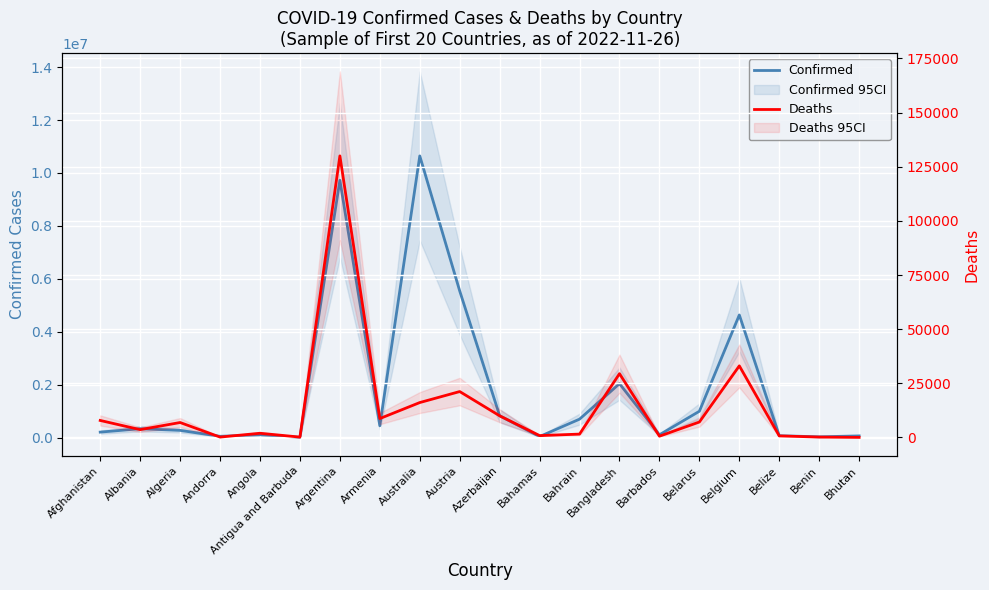

List the series in order of their peak value, lowest first.

Deaths, Confirmed